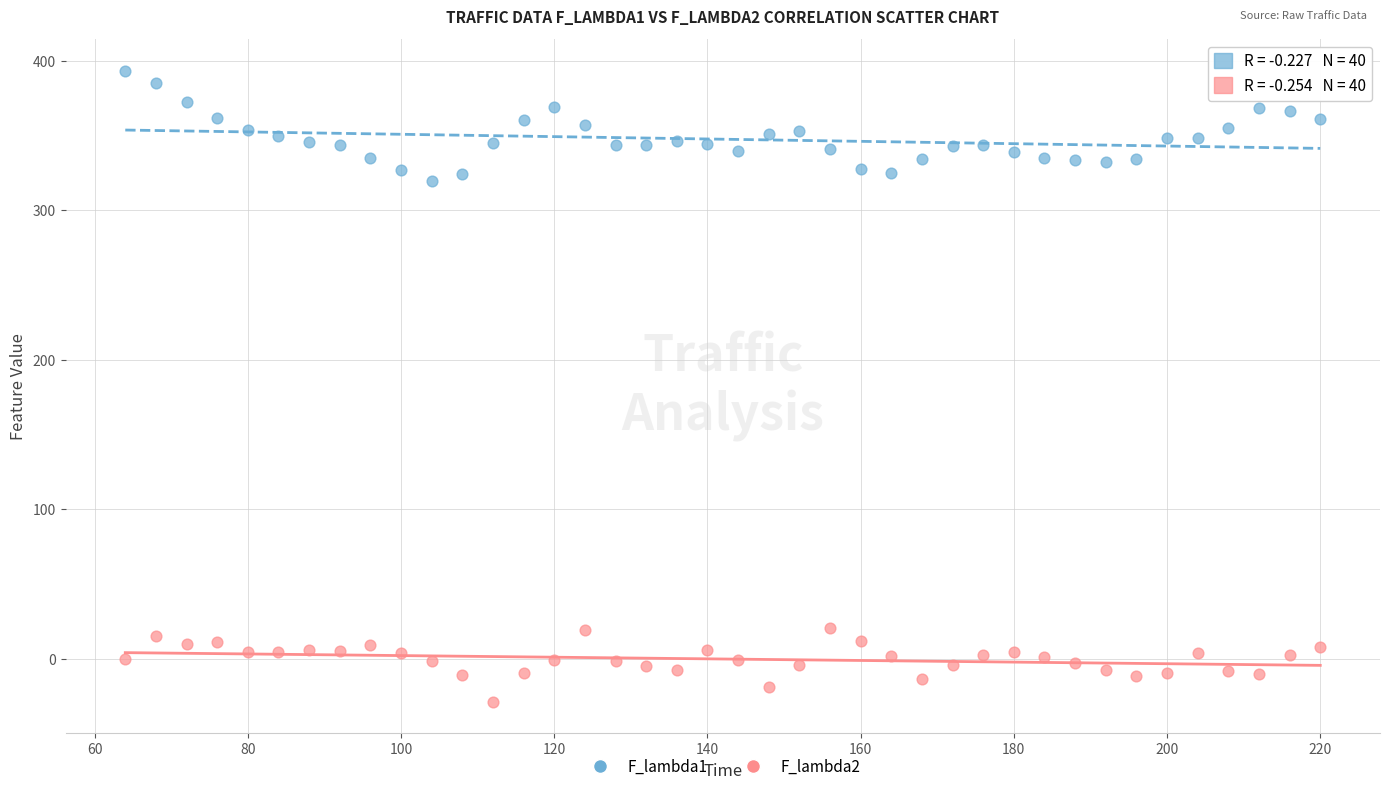

Which series reaches the minimum Y coordinate?

F_lambda2